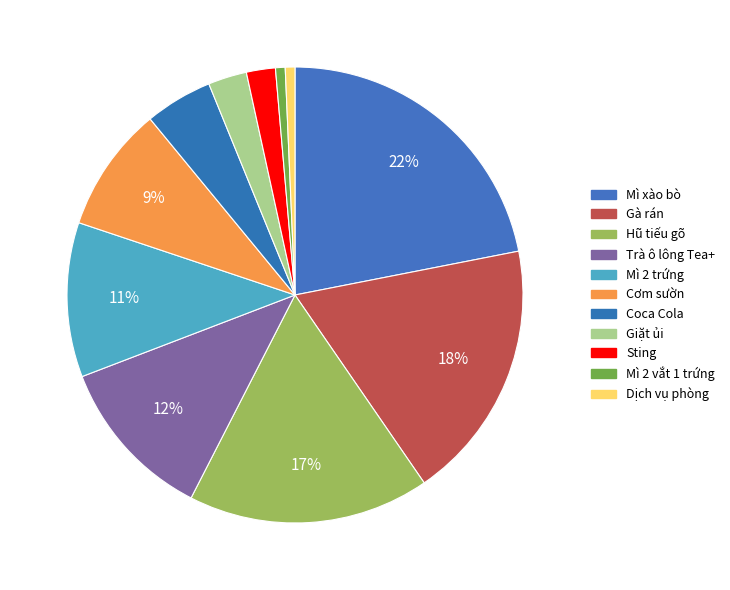

To the nearest percent, what is the average slice percentage?

9%